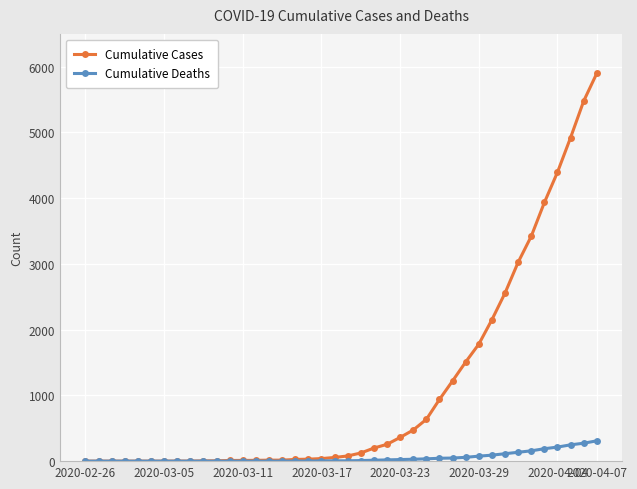

How many lines are shown in the chart?

2